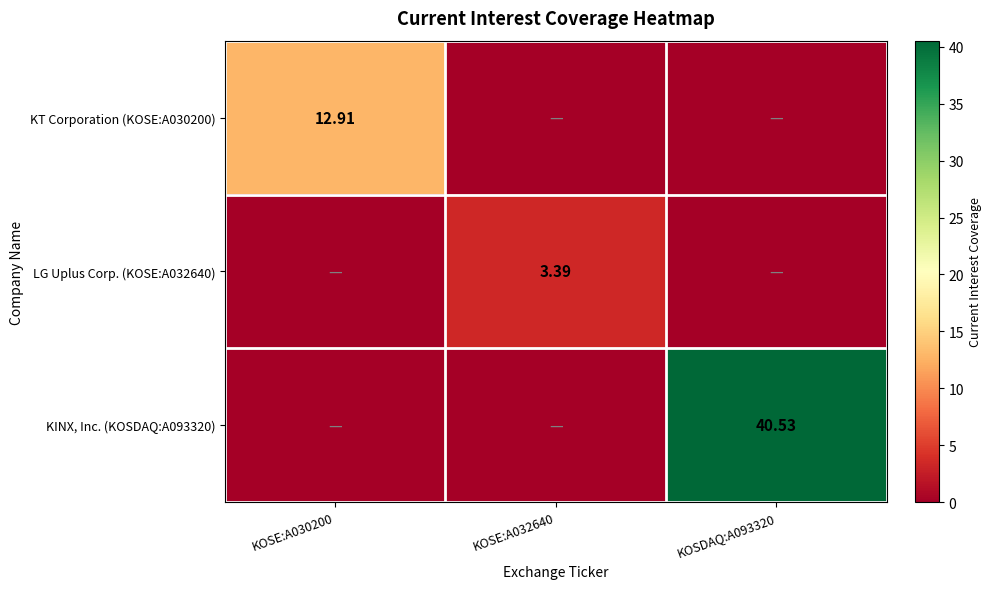

How many data points in LG Uplus Corp. (KOSE:A032640) are above 0?

1